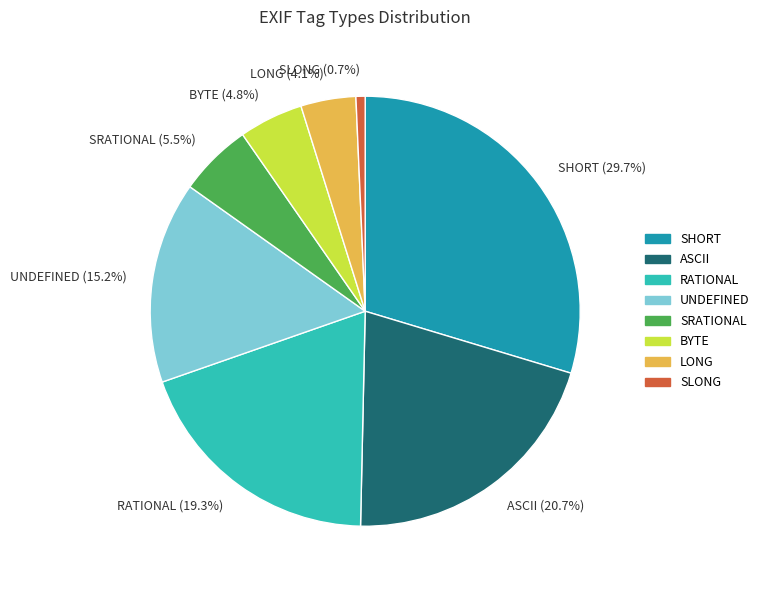

To the nearest percent, what is the difference between the SHORT and ASCII slice percentages?

9%